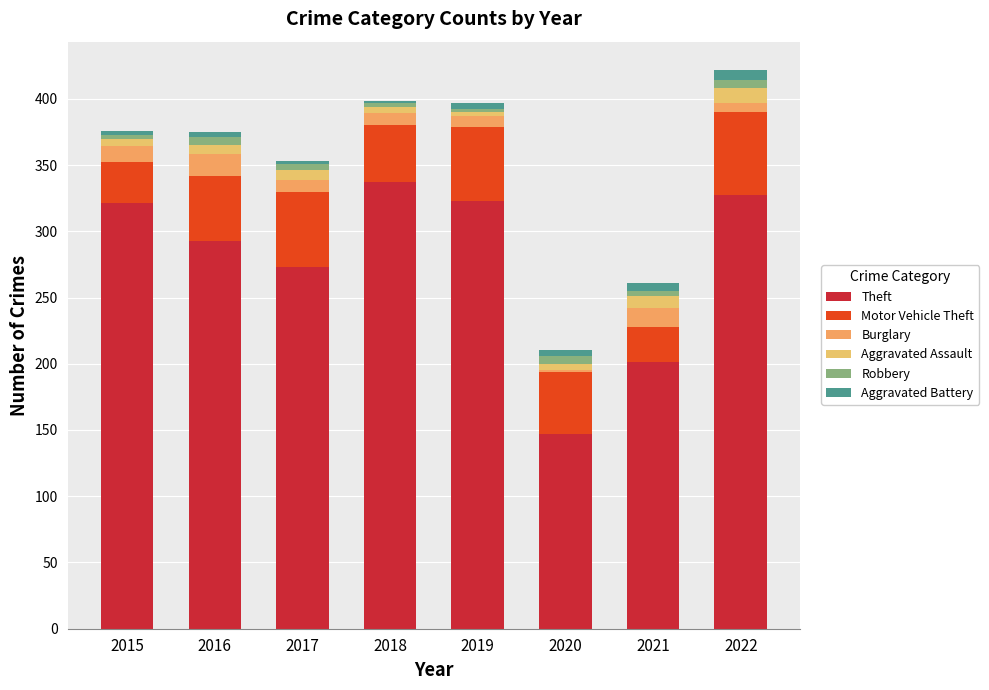

Count the number of data series in this chart.

6